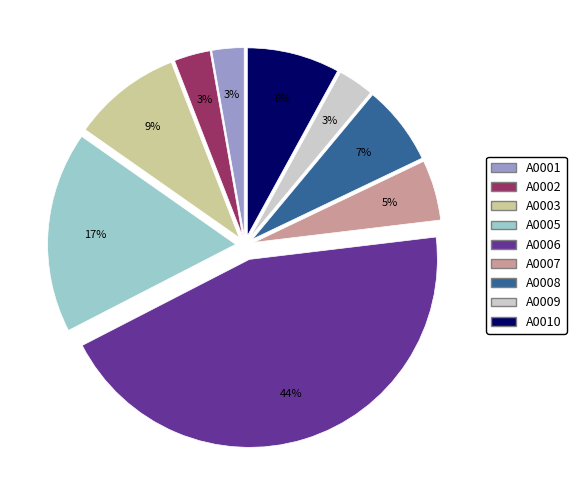

How many slices are in this pie chart?

9